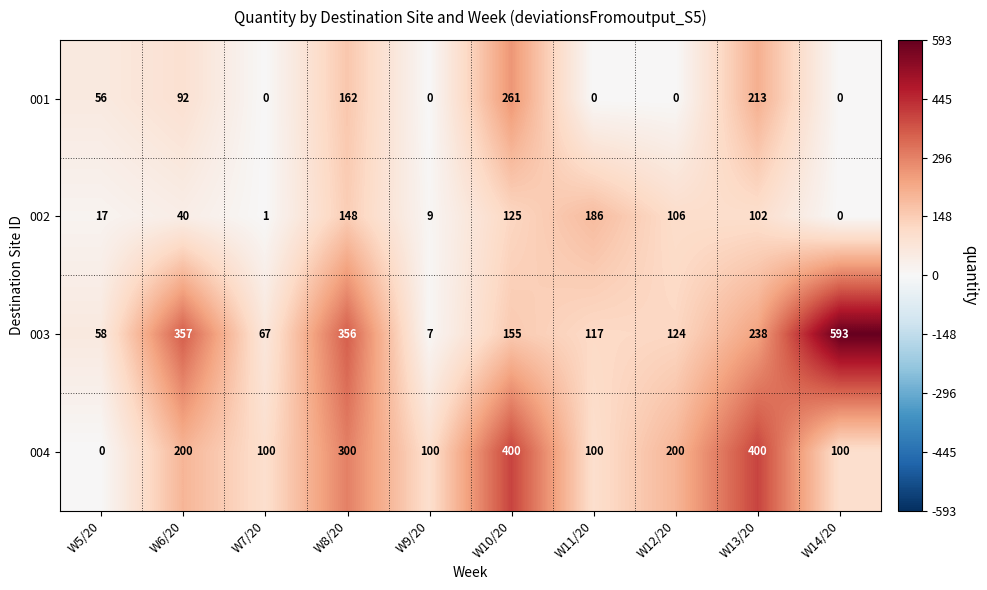

Read the 004 value at W13/20, to the nearest 50.

400